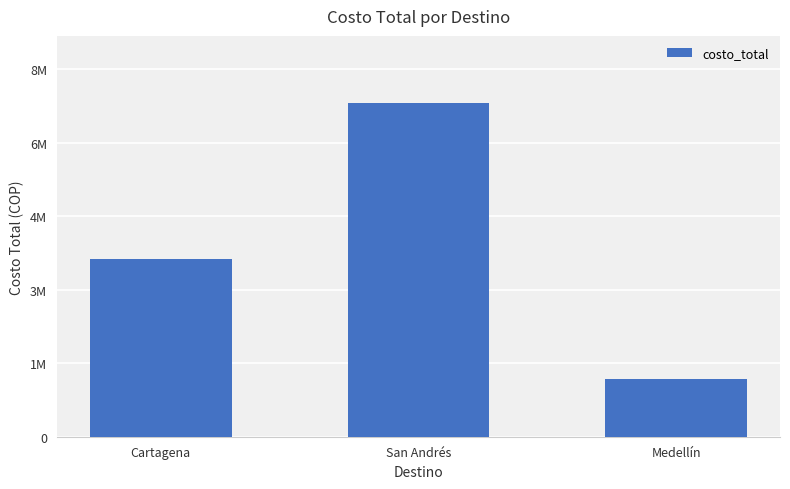

What is the average value?

4266667